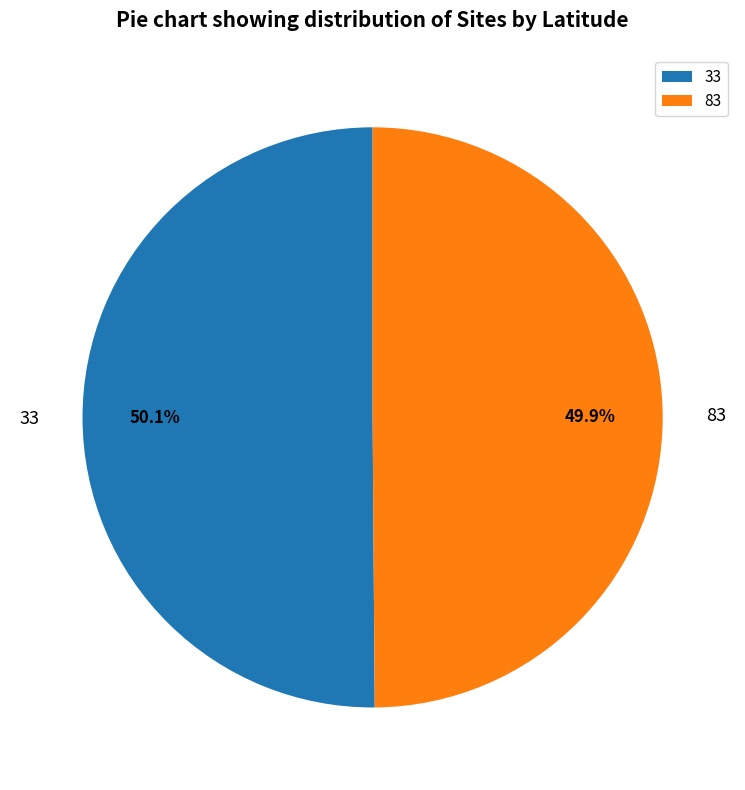

To the nearest percent, what percentage of the pie is 33?

50%